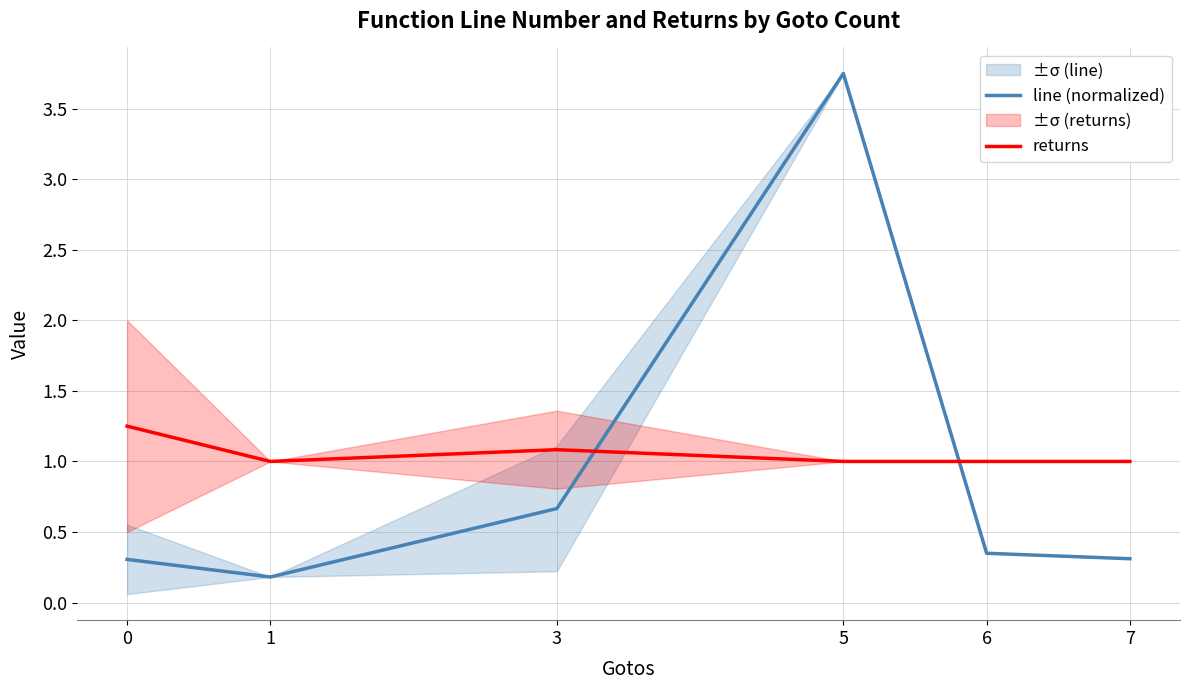

At which category does returns reach its first local peak?

3